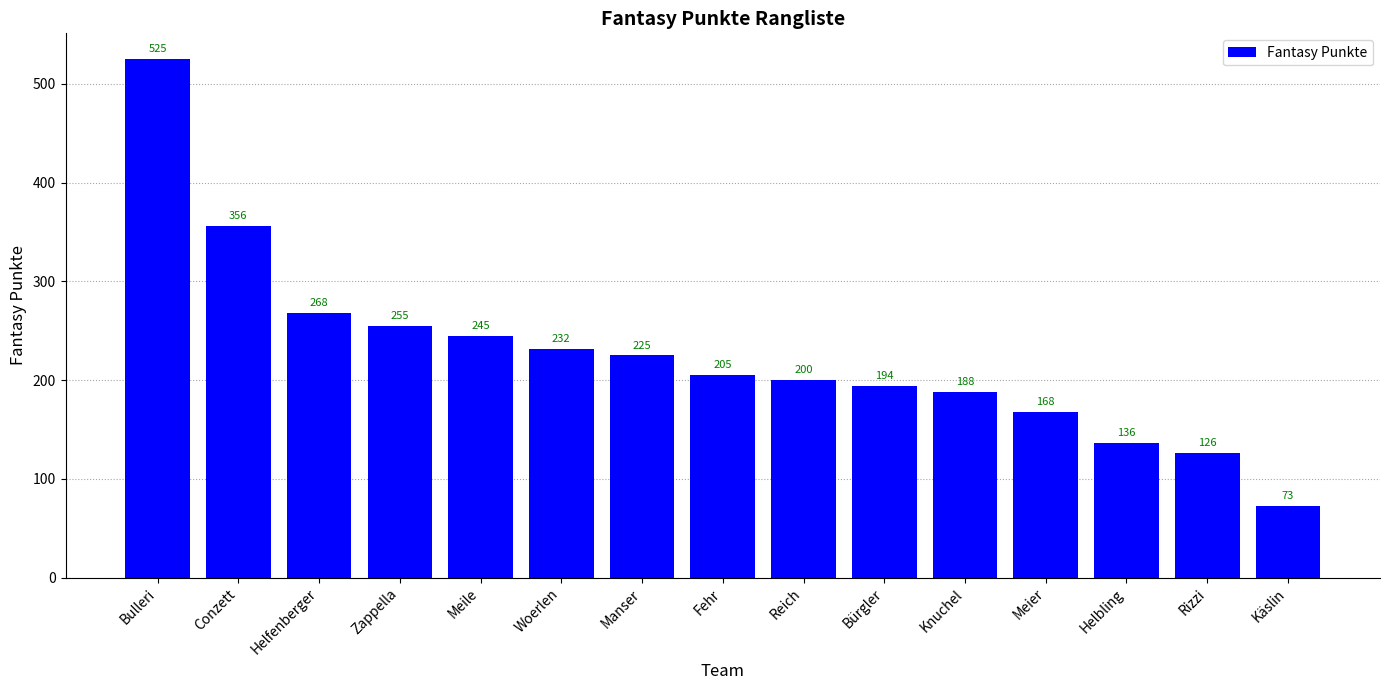

Count the number of categories in the chart.

15